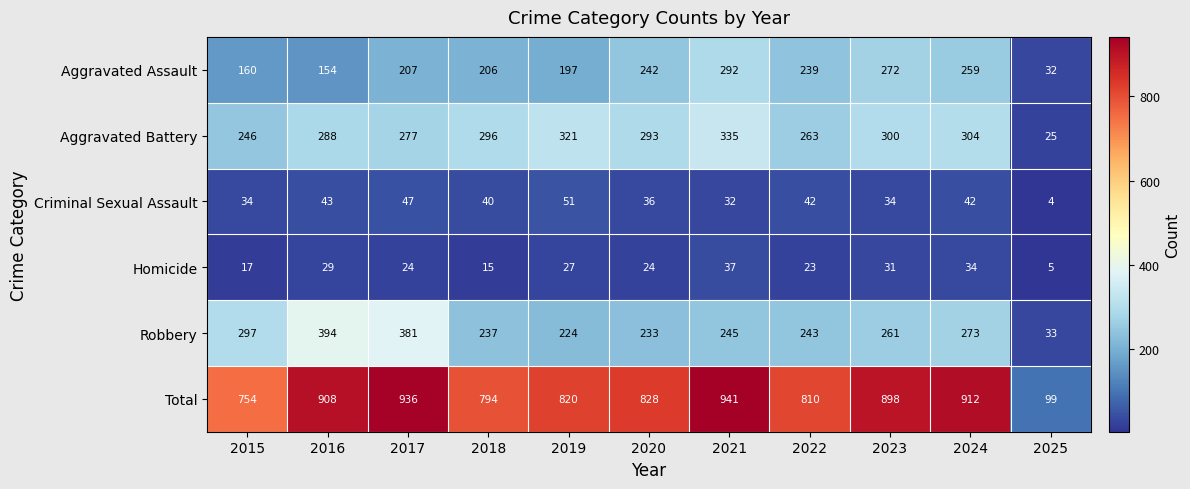

What value does the Homicide series have at 2020, to the nearest 10?

20